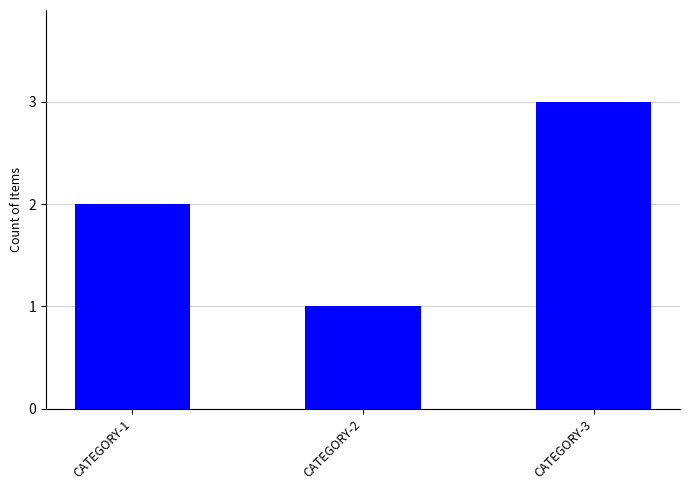

Reading left to right, list all the values displayed in this chart.

2	1	3